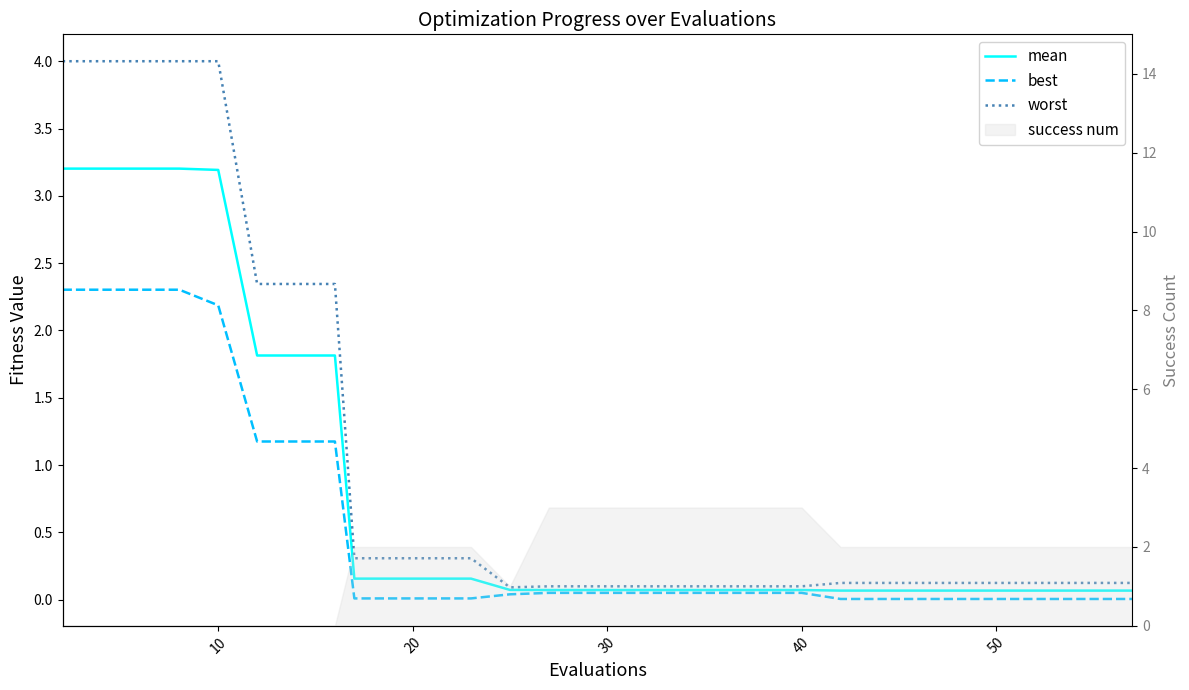

True or false: best and mean cross at least once.

False